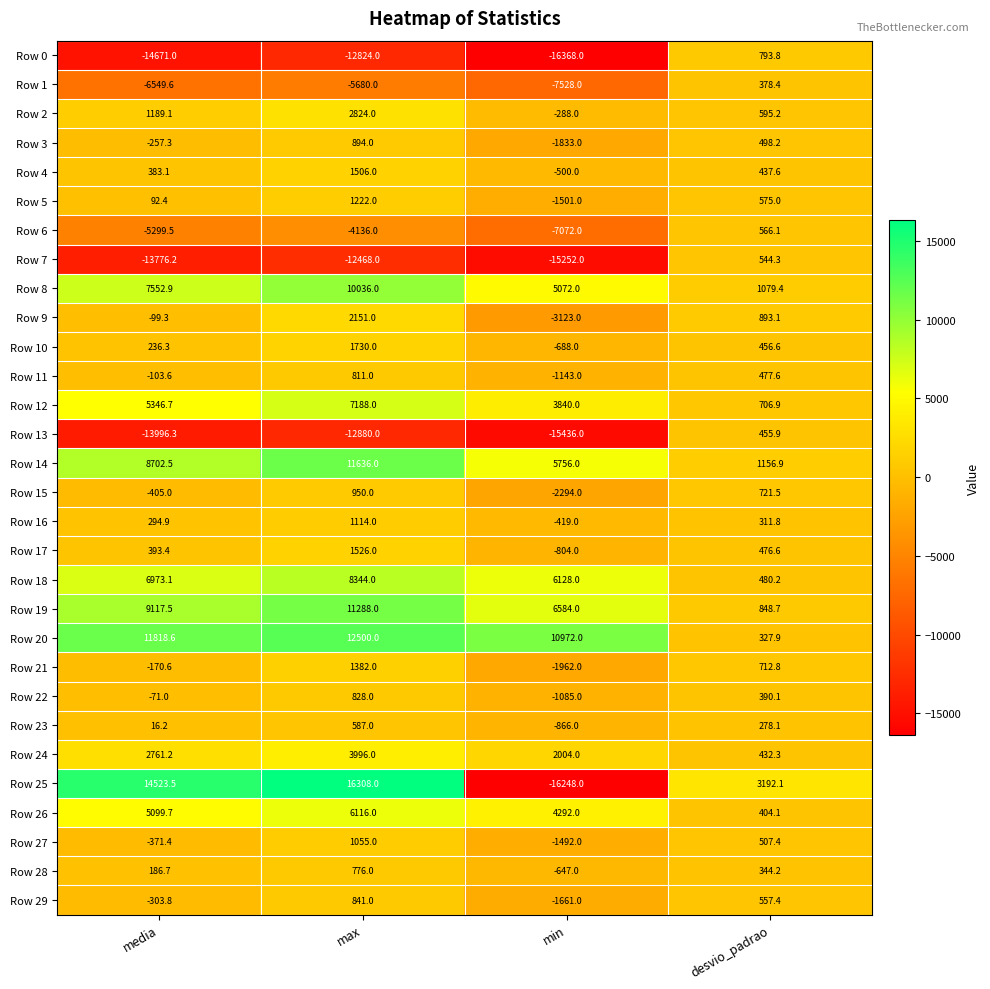

How many categories are shown in the chart?

4